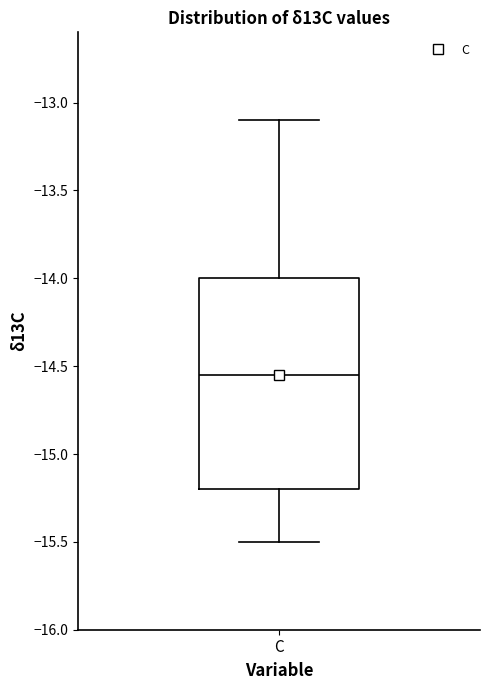

Read this box plot against the y-axis: the position of the median line, the range covered by the box, and the ends of both whiskers. The values are not printed on the chart, so give them approximately, as read against the axis.

median -14.55, box -15.20 to -14.00, whiskers -15.50 to -13.10